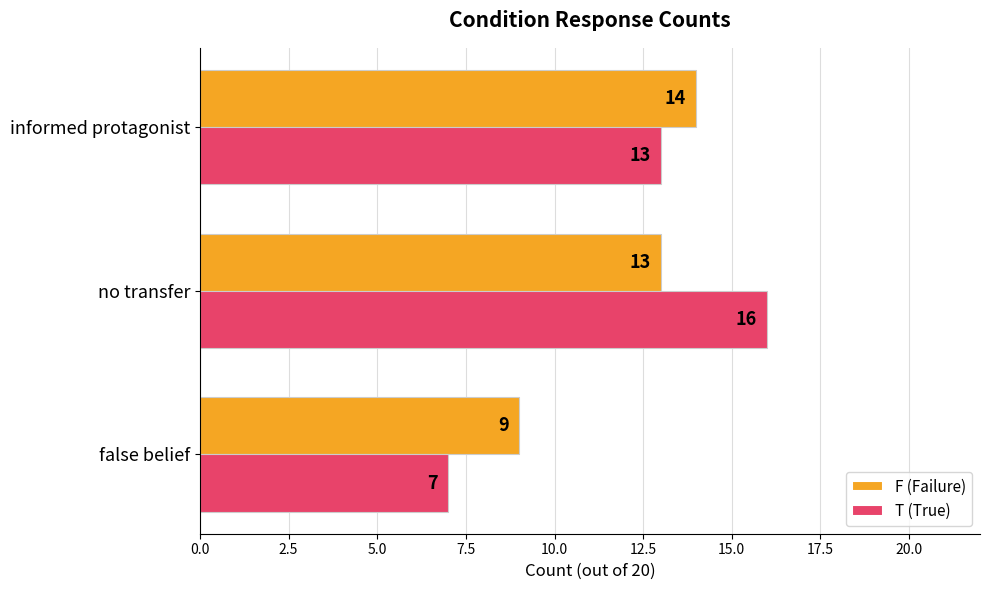

The F (Failure) series shows 16 at false belief. True or false?

False